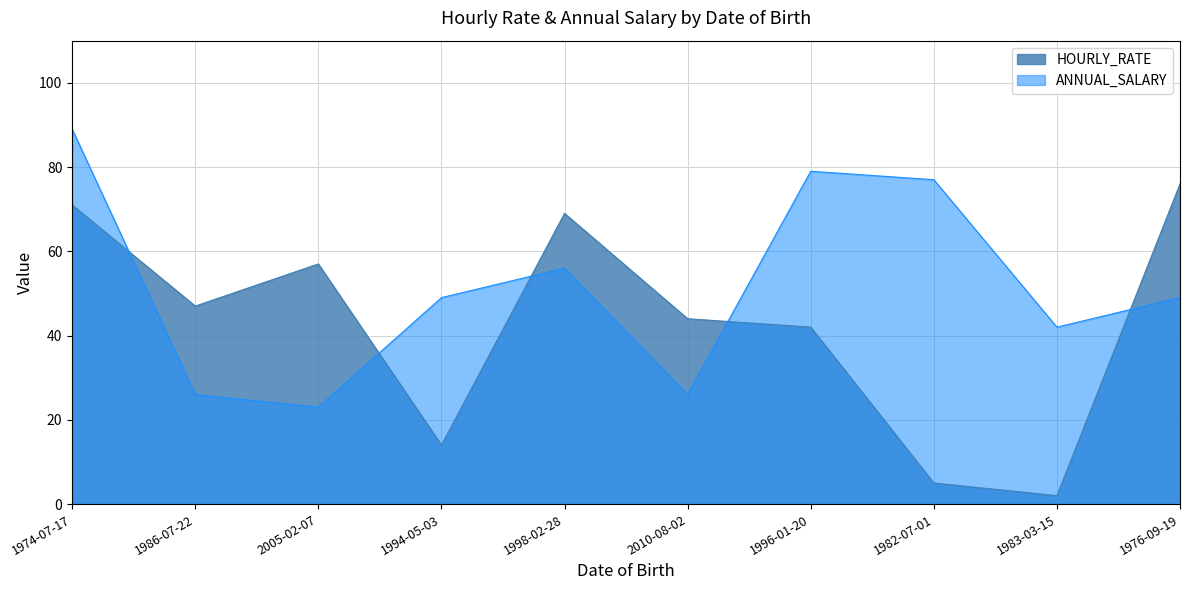

What is the total value across all series at 1974-07-17?

160